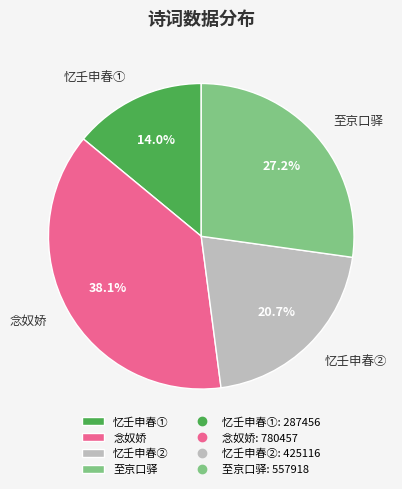

Which slice is the smallest?

忆壬申春①